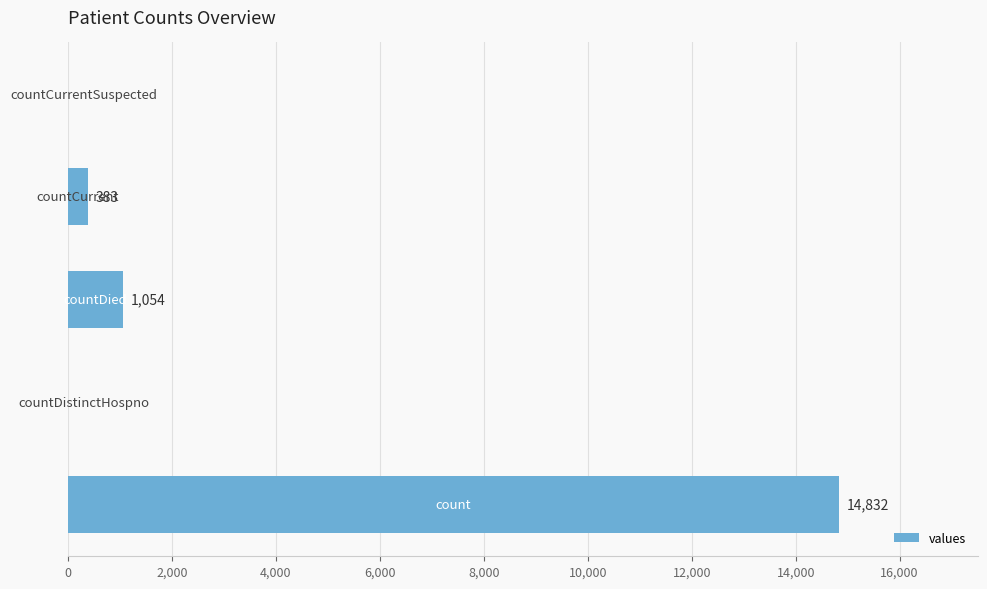

What is the sum of all values?

16269